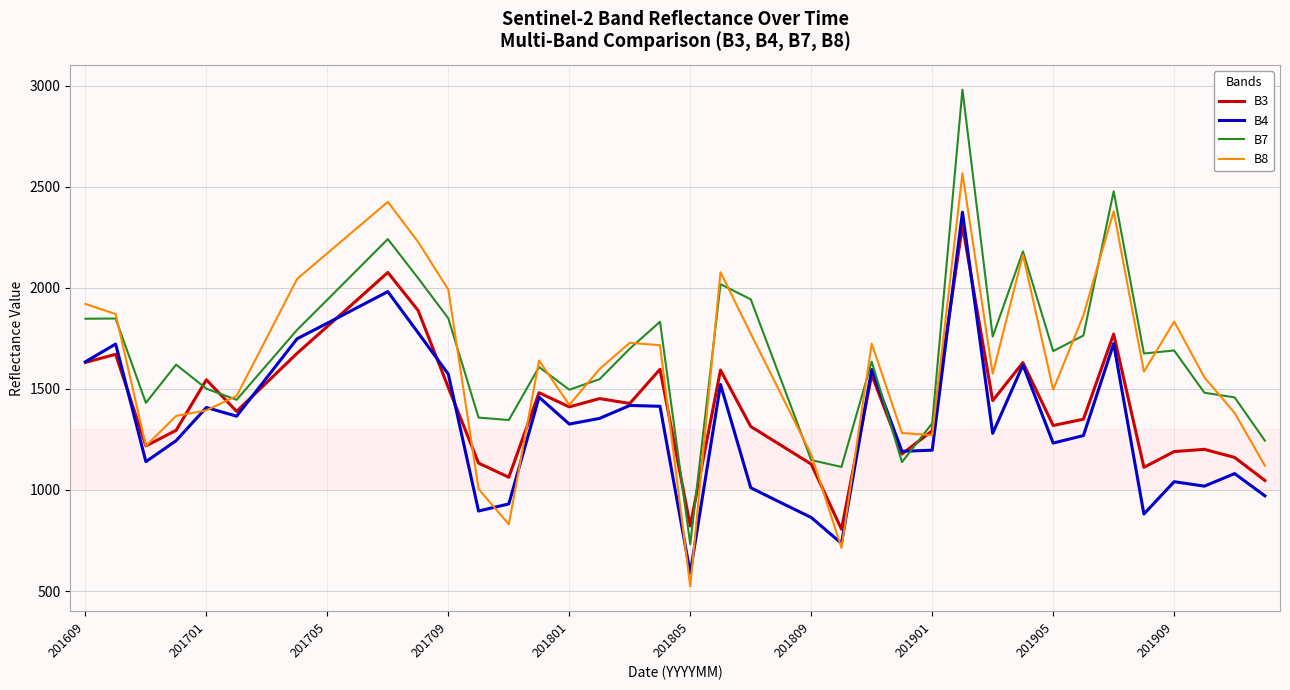

What is the maximum value shown in the chart?

2980